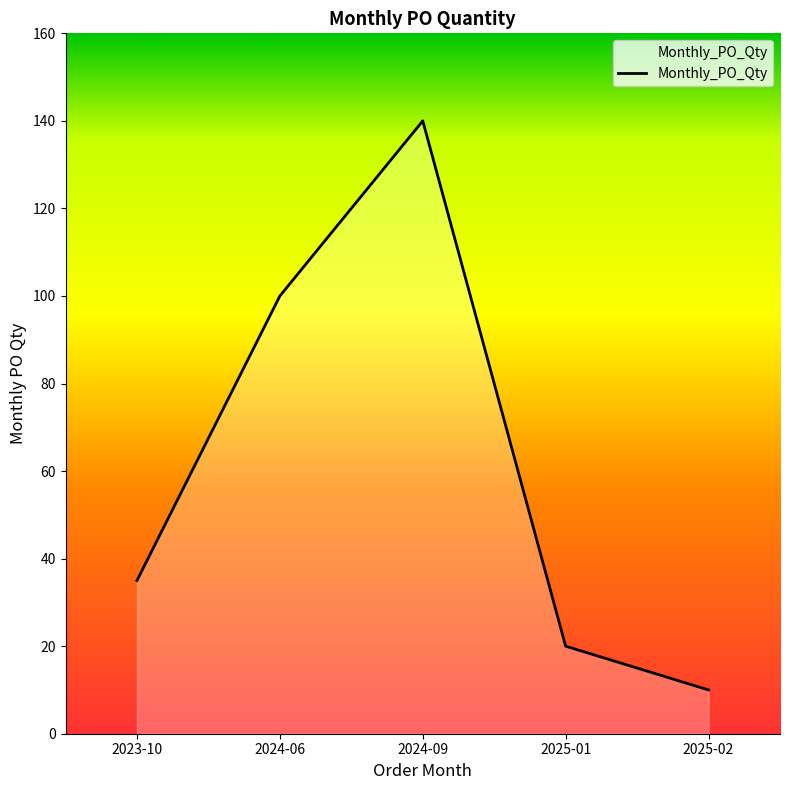

What is the greatest value displayed?

140